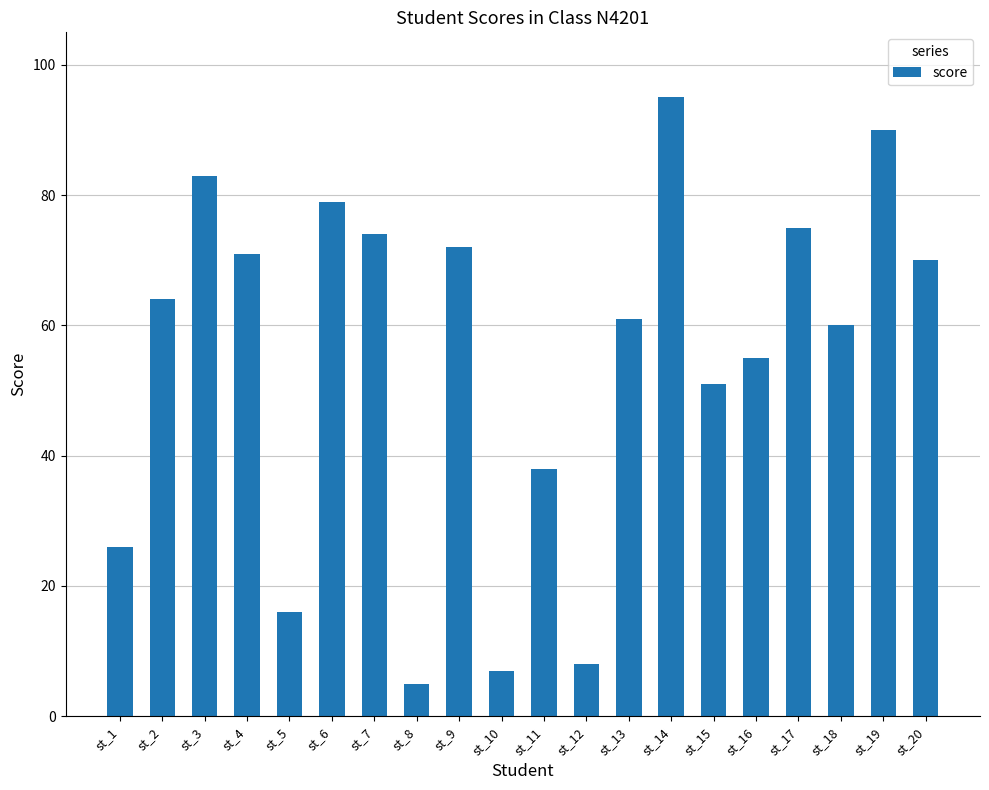

What is the sum of the values at st_16 and st_7?

129